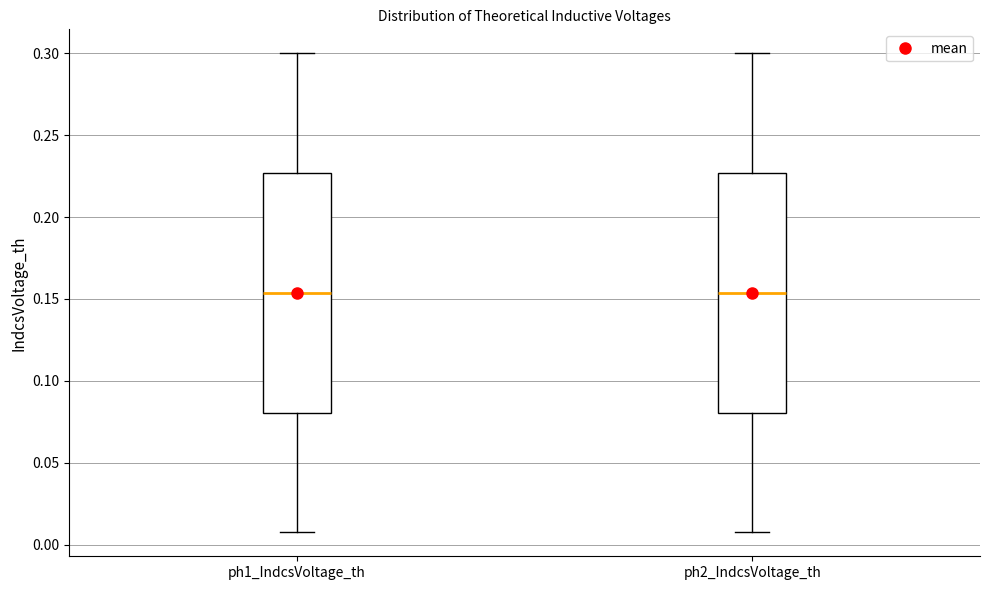

Reading left to right, read every box against the y-axis: the position of its median line, the range the box covers, and the ends of its whiskers. The values are not printed on the chart, so give them approximately, as read against the axis.

ph1_IndcsVoltage_th: median 0.155, box 0.080 to 0.225, whiskers 0.010 to 0.300
ph2_IndcsVoltage_th: median 0.155, box 0.080 to 0.225, whiskers 0.010 to 0.300